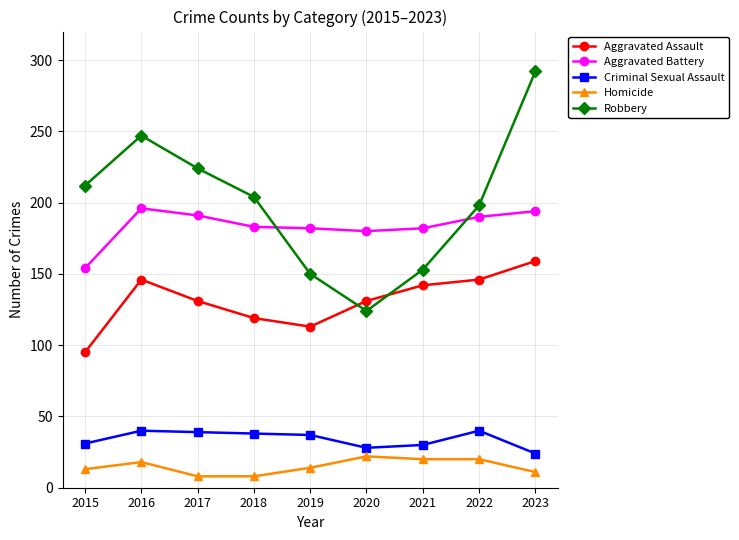

What is the value of the Aggravated Assault point at the 6th from the left?

131